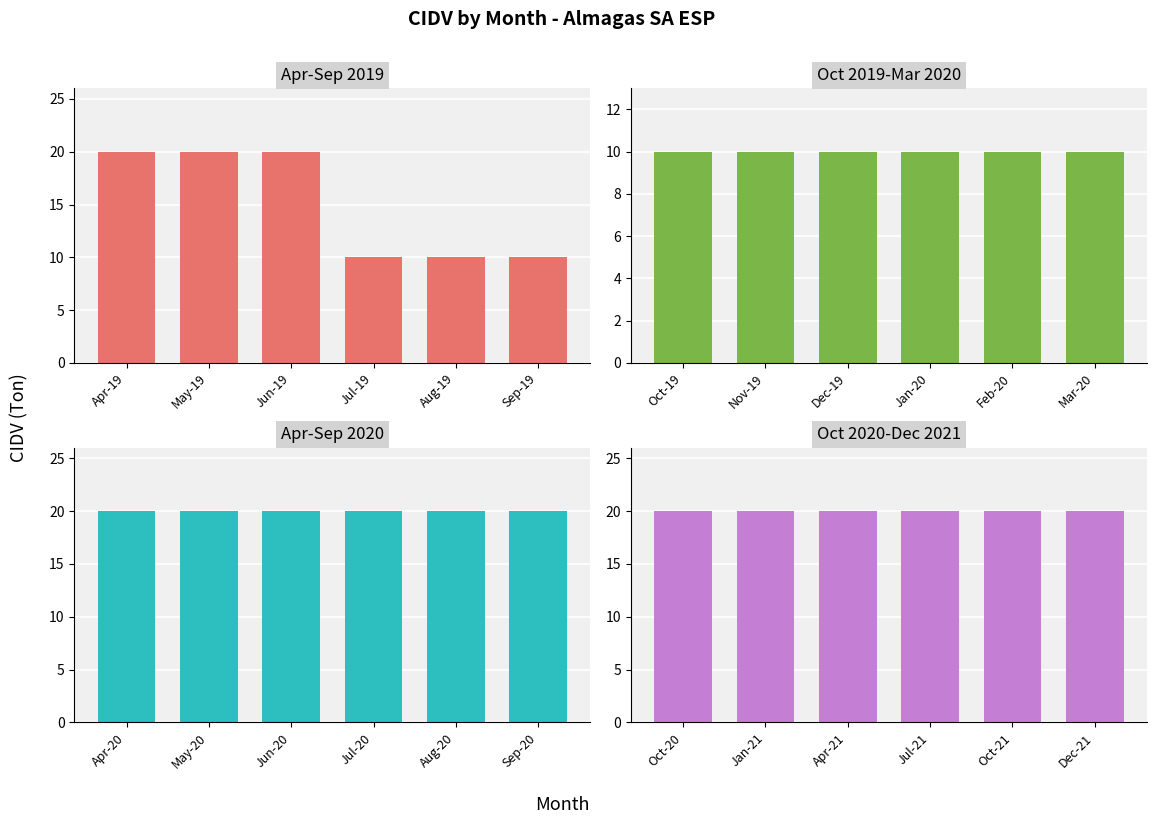

Between Jun-19 and Sep-19, which is larger?

Jun-19